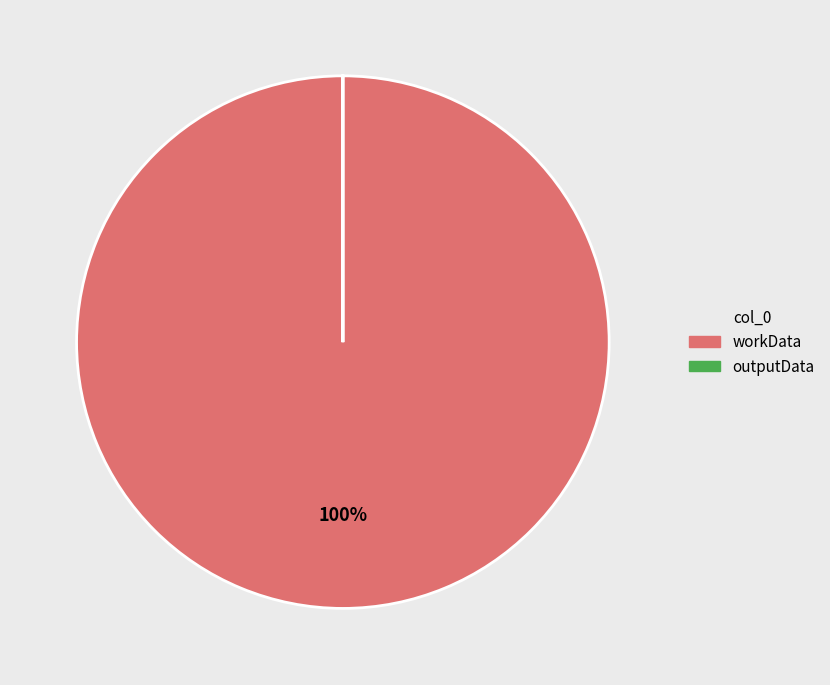

Which category accounts for the majority?

workData